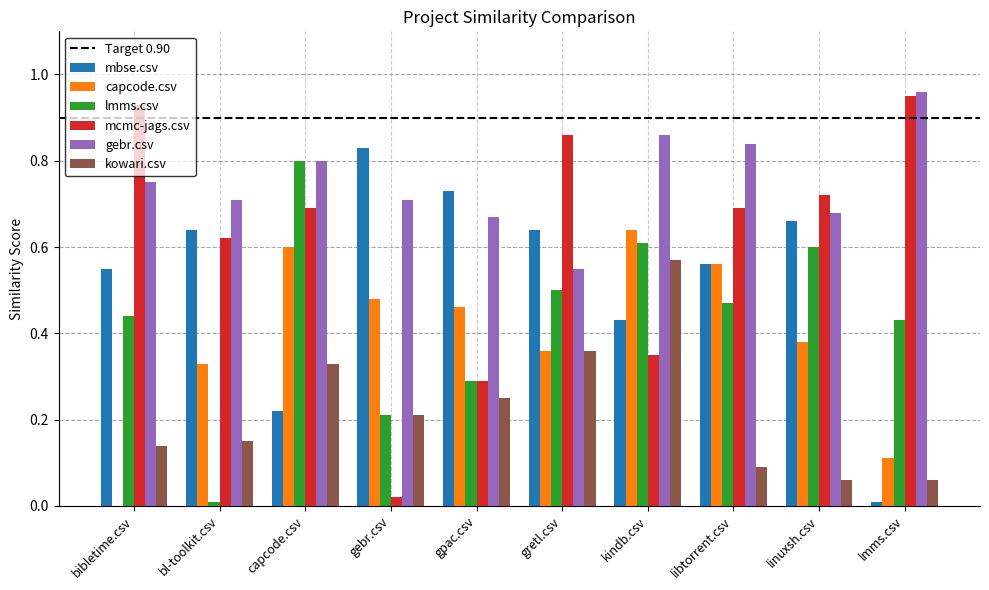

At which label does kowari.csv reach its peak?

kindb.csv